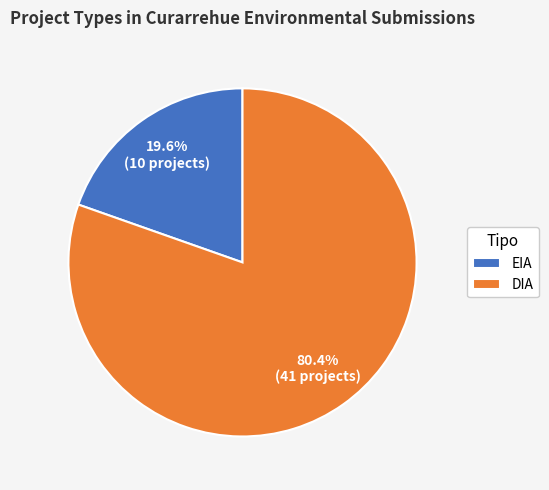

True or false: DIA accounts for 74% of the total.

False